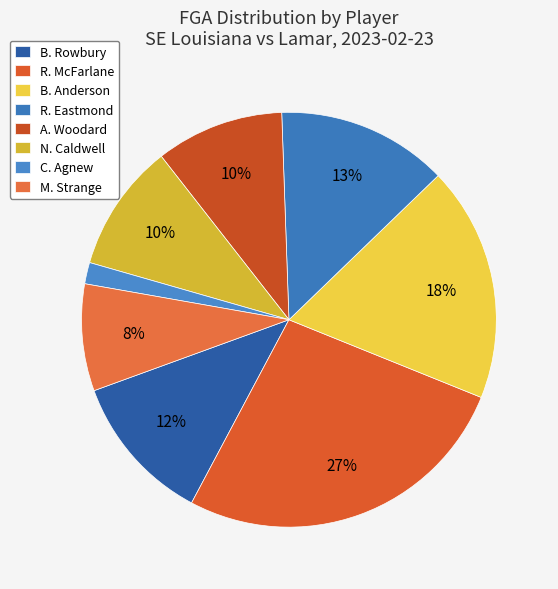

To the nearest percent, what portion does B. Anderson represent?

18%